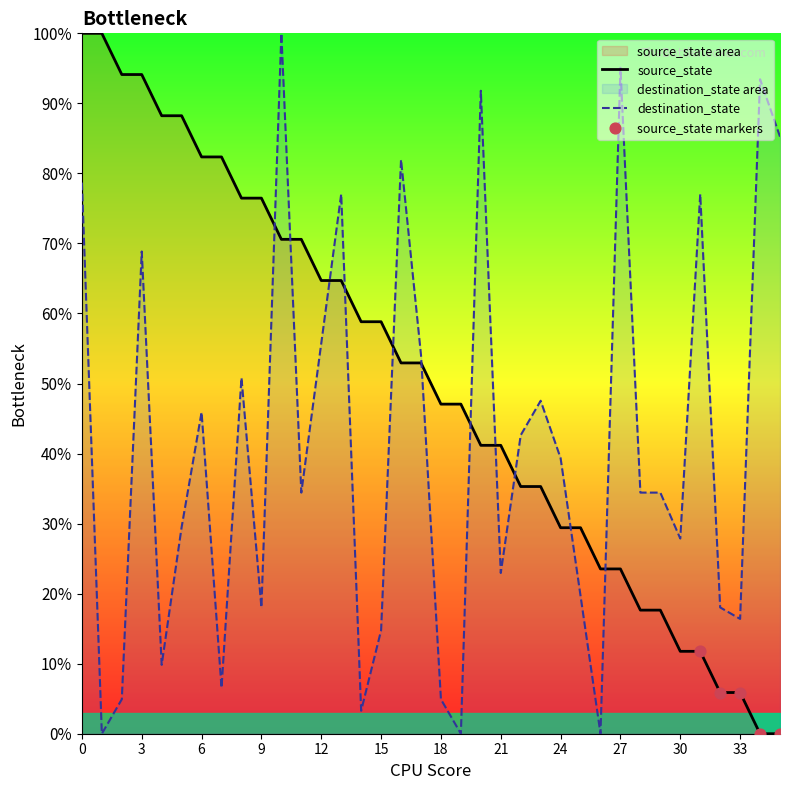

At how many categories does at least one series exceed 15?

36